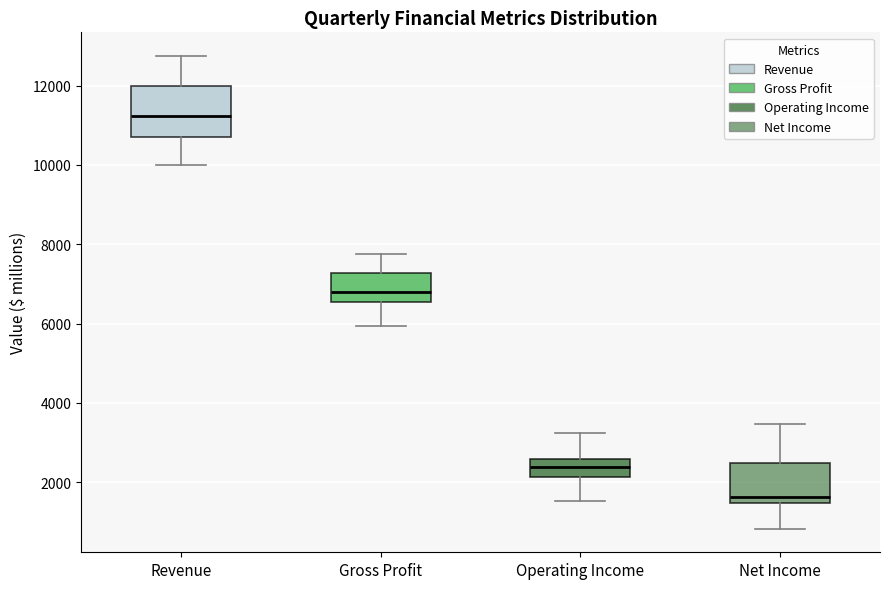

Reading left to right, read every box against the y-axis: the position of its median line, the range the box covers, and the ends of its whiskers. The values are not printed on the chart, so give them approximately, as read against the axis.

Revenue: median 11200, box 10800 to 12000, whiskers 10000 to 12800
Gross Profit: median 6800, box 6600 to 7200, whiskers 6000 to 7800
Operating Income: median 2400, box 2200 to 2600, whiskers 1600 to 3200
Net Income: median 1600, box 1400 to 2400, whiskers 800 to 3400